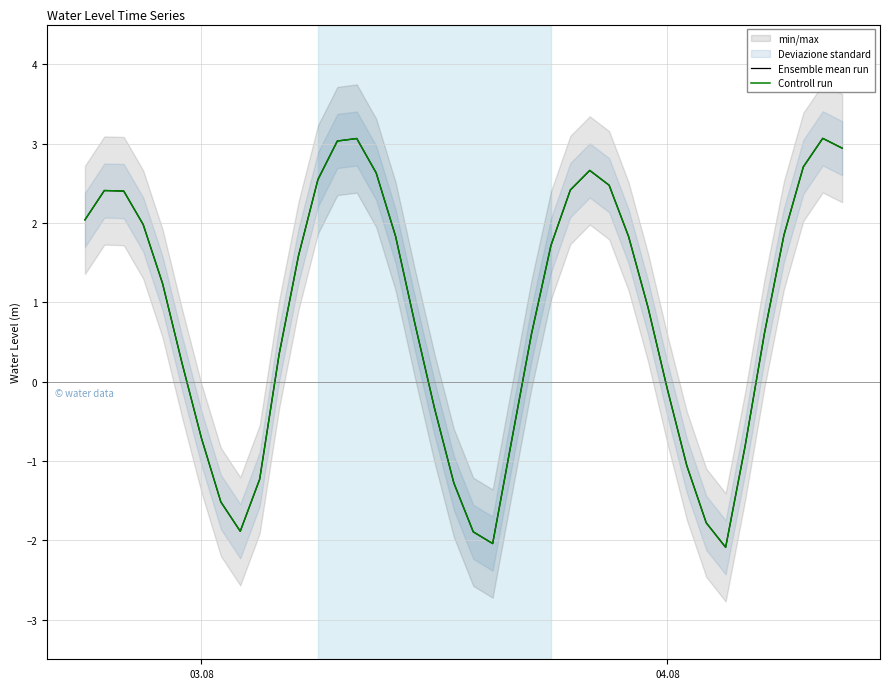

Which series has the largest total across all categories?

Ensemble mean run